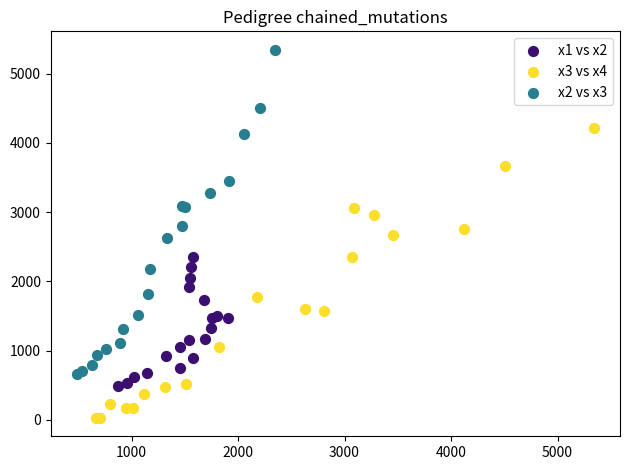

Which series reaches the maximum Y coordinate?

x2 vs x3